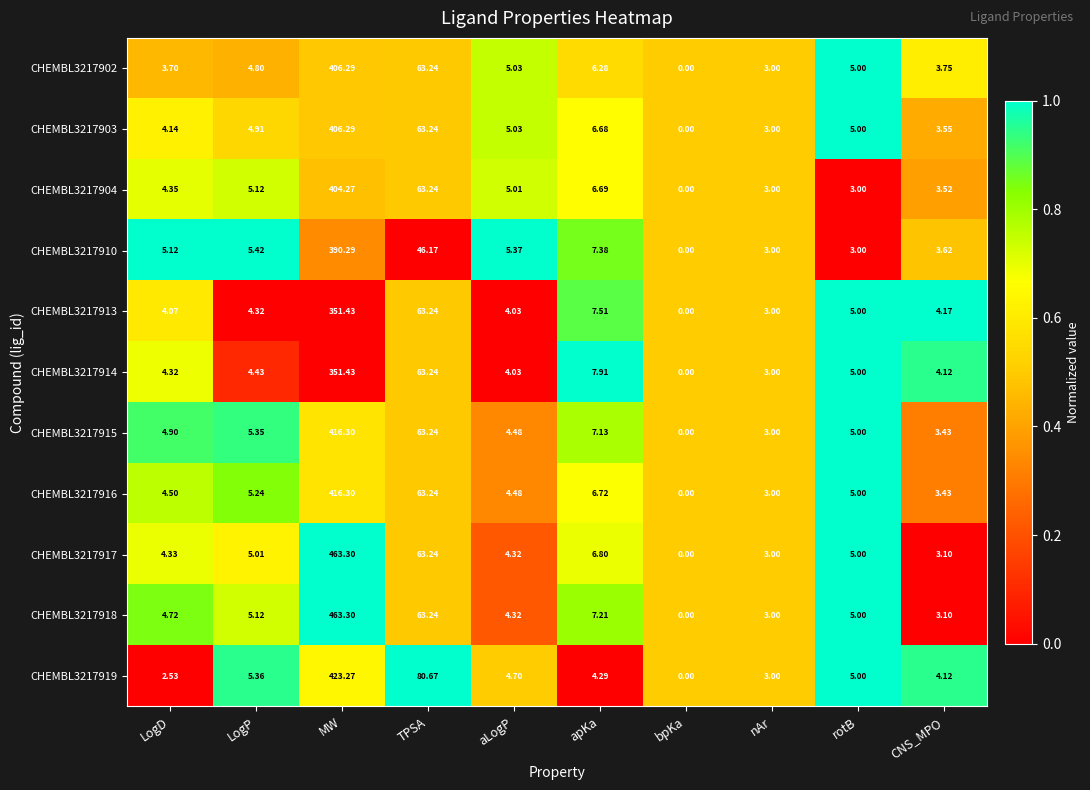

Which category has the highest value across all series?

MW